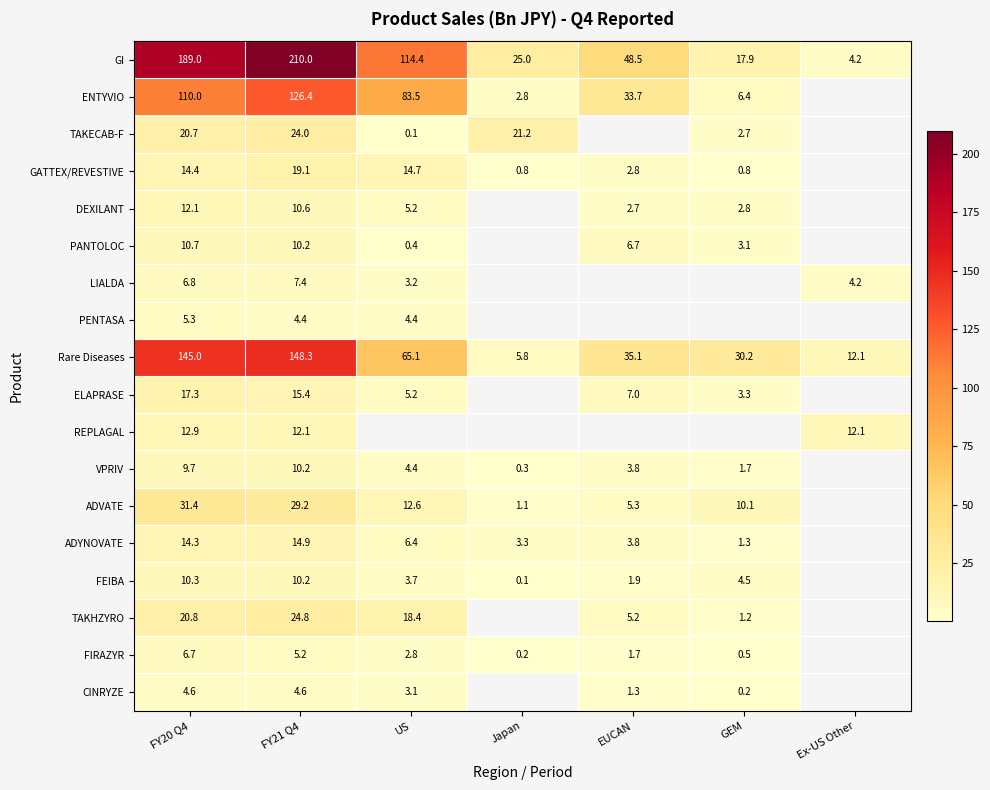

What is the difference between the maximum and minimum values in the GI series?

205.8